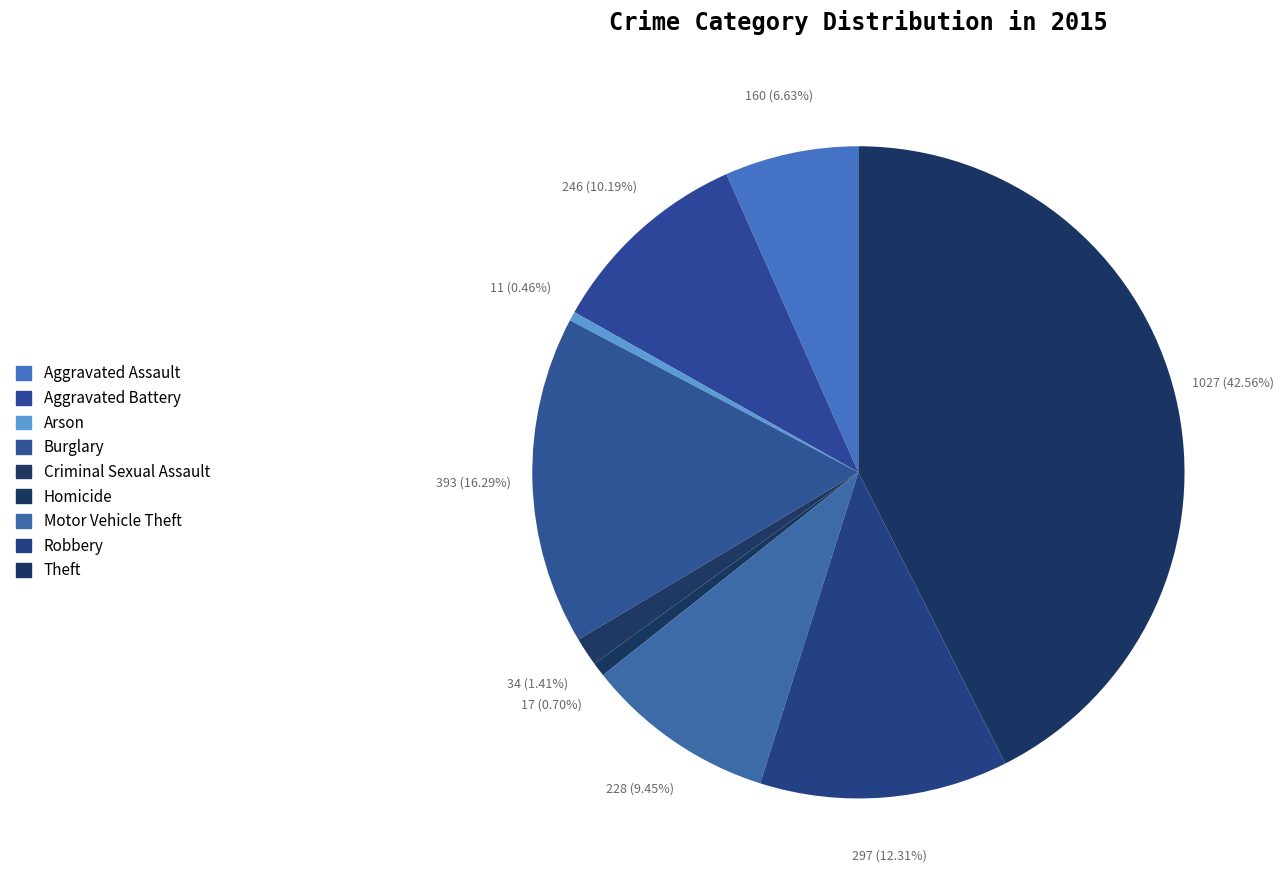

What is the largest slice in the pie chart?

Theft